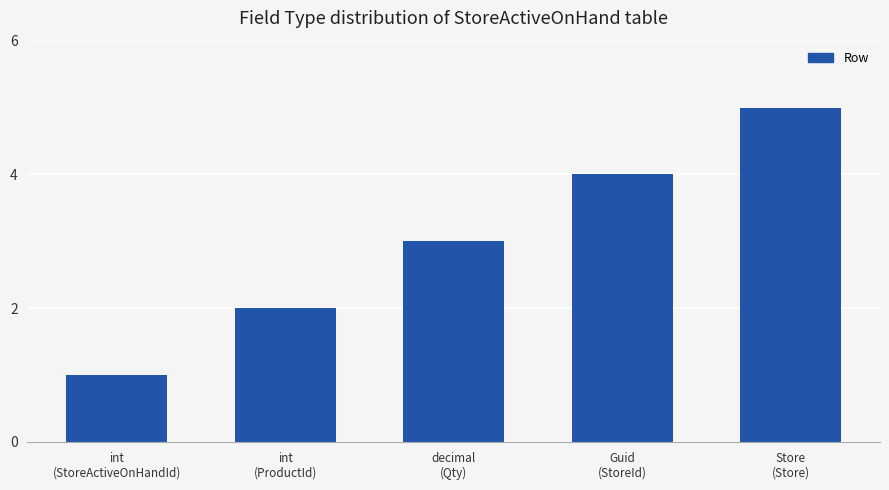

List the labels in order of value, largest first.

Store
(Store), Guid
(StoreId), decimal
(Qty), int
(ProductId), int
(StoreActiveOnHandId)